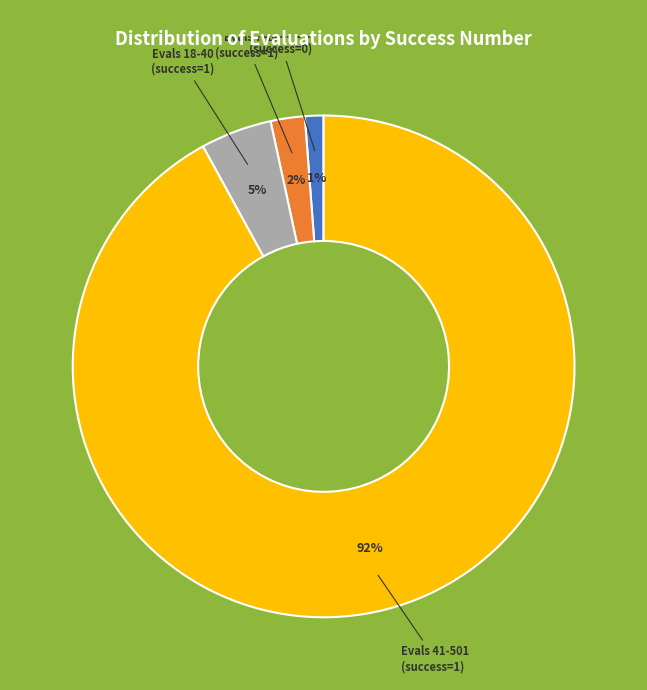

Which category has the biggest portion of the pie?

Evals 41-501 (success=1)